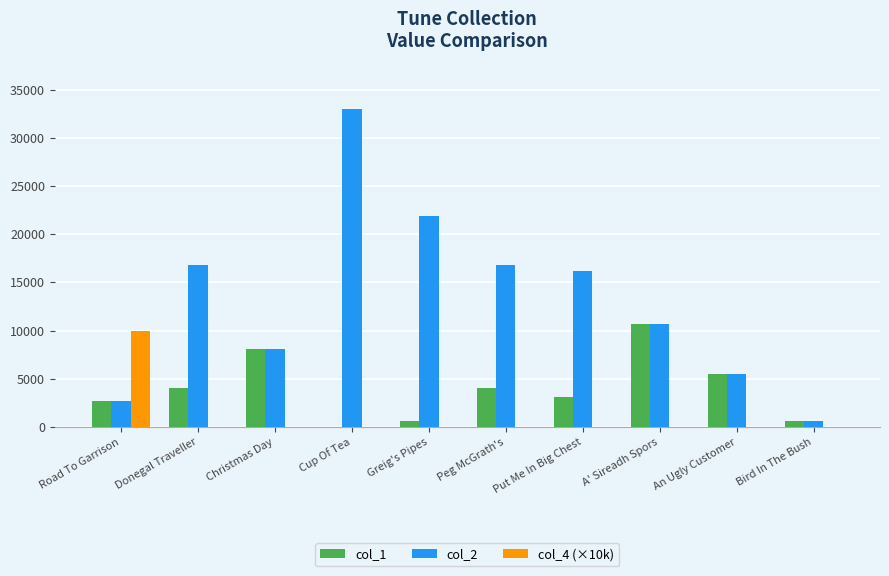

At which category does the chart reach its peak across all series?

Cup Of Tea